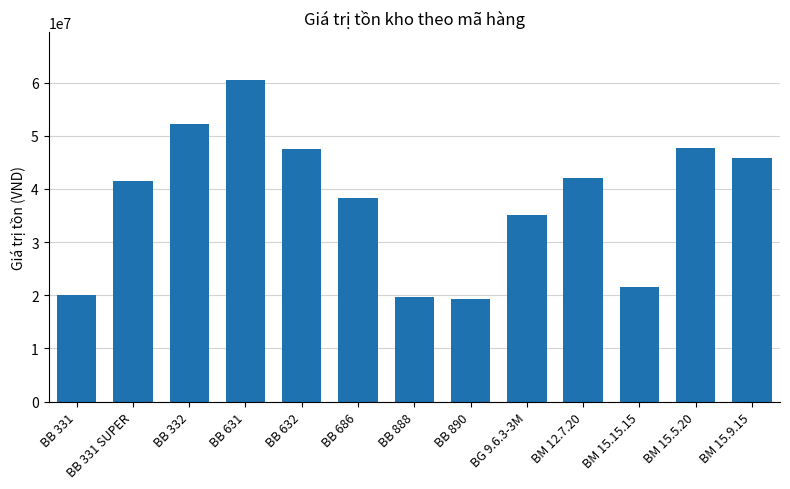

Which category has the highest value across all series?

BB 631